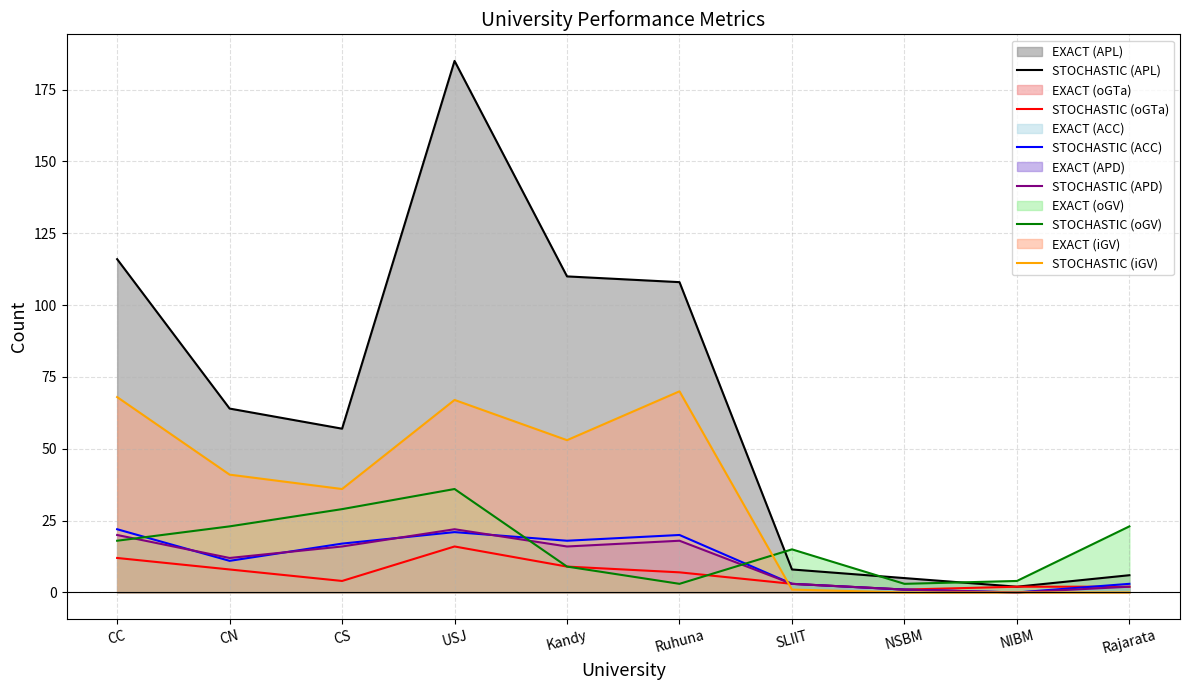

What is the approximate value of STOCHASTIC (APL) at Rajarata, to the nearest 10?

10